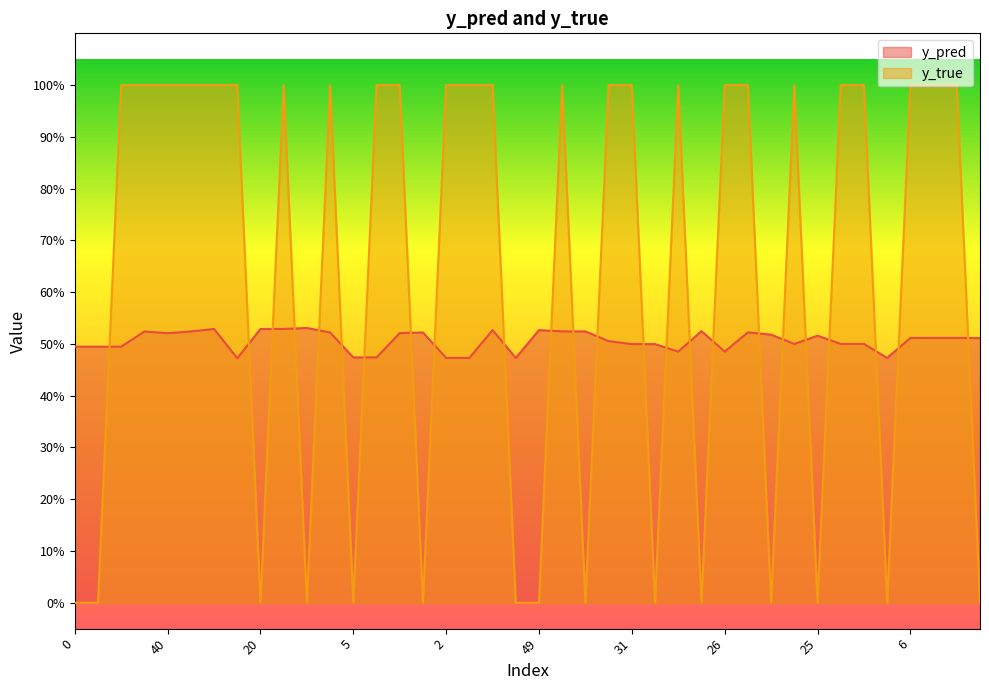

List the series in order of their peak value, highest first.

y_true, y_pred